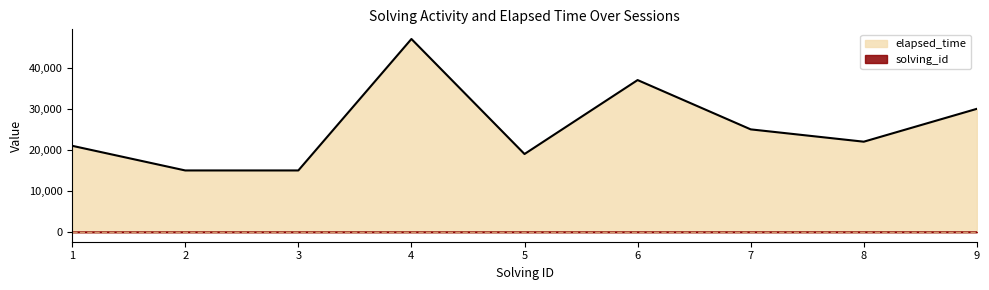

At which label does elapsed_time reach its minimum?

2